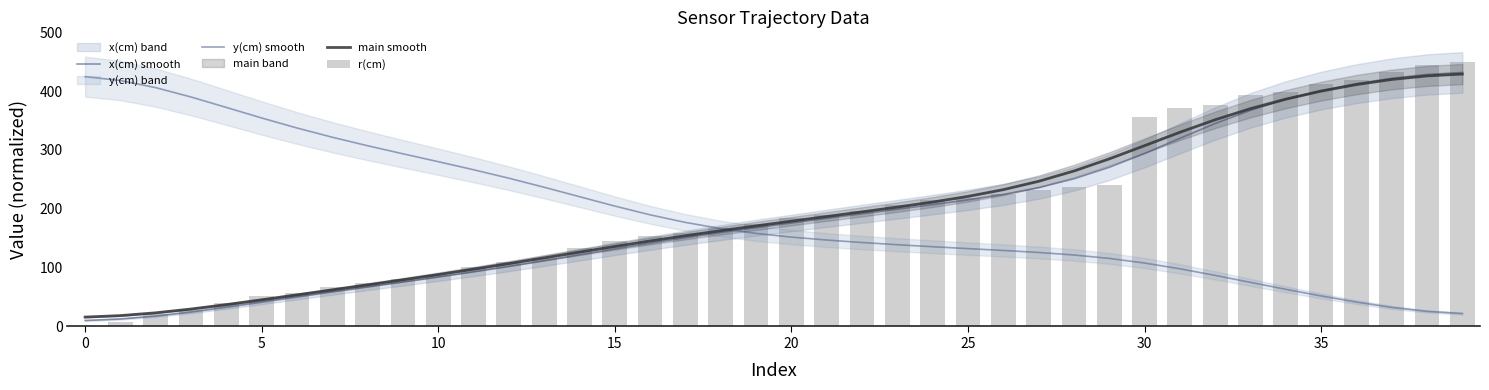

What is the label of the 21st bar from the left?

20